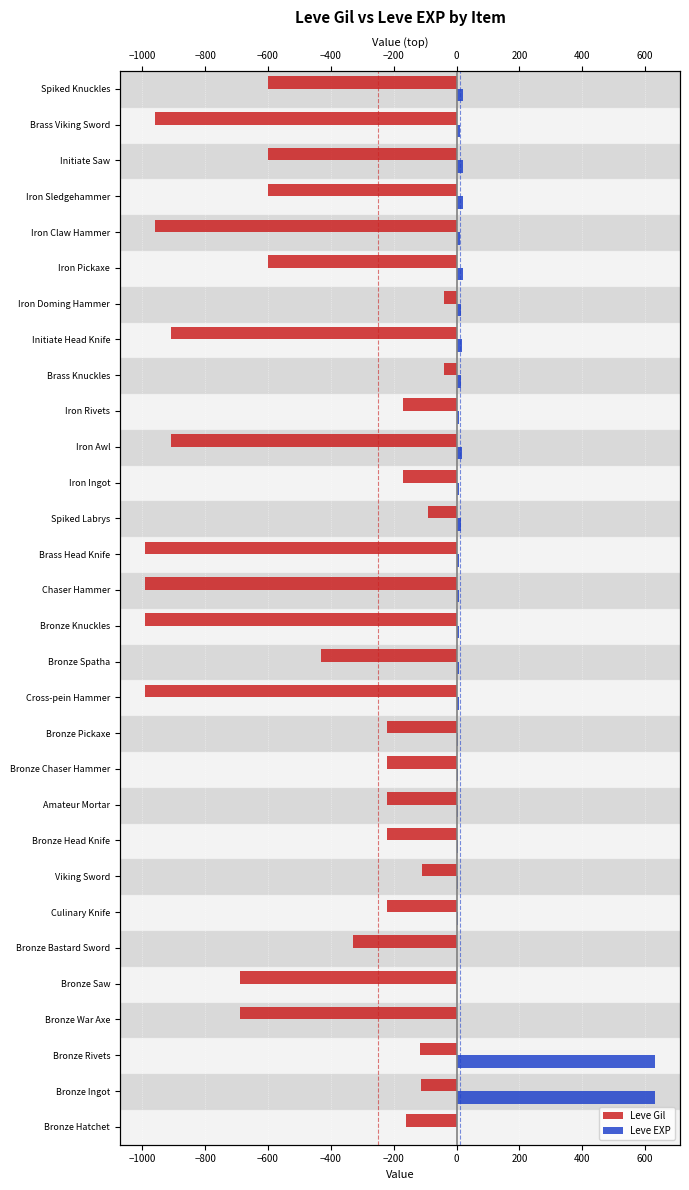

Which series has the widest spread of values?

Leve Gil